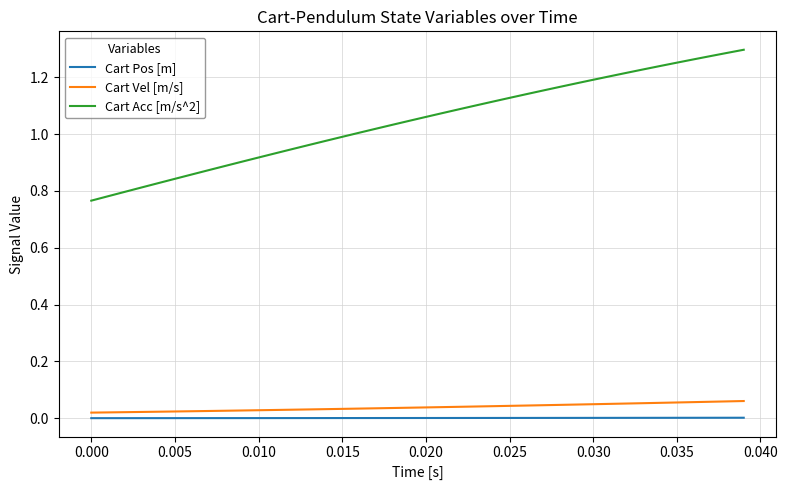

True or false: Cart Vel [m/s] and Cart Acc [m/s^2] cross at least once.

False